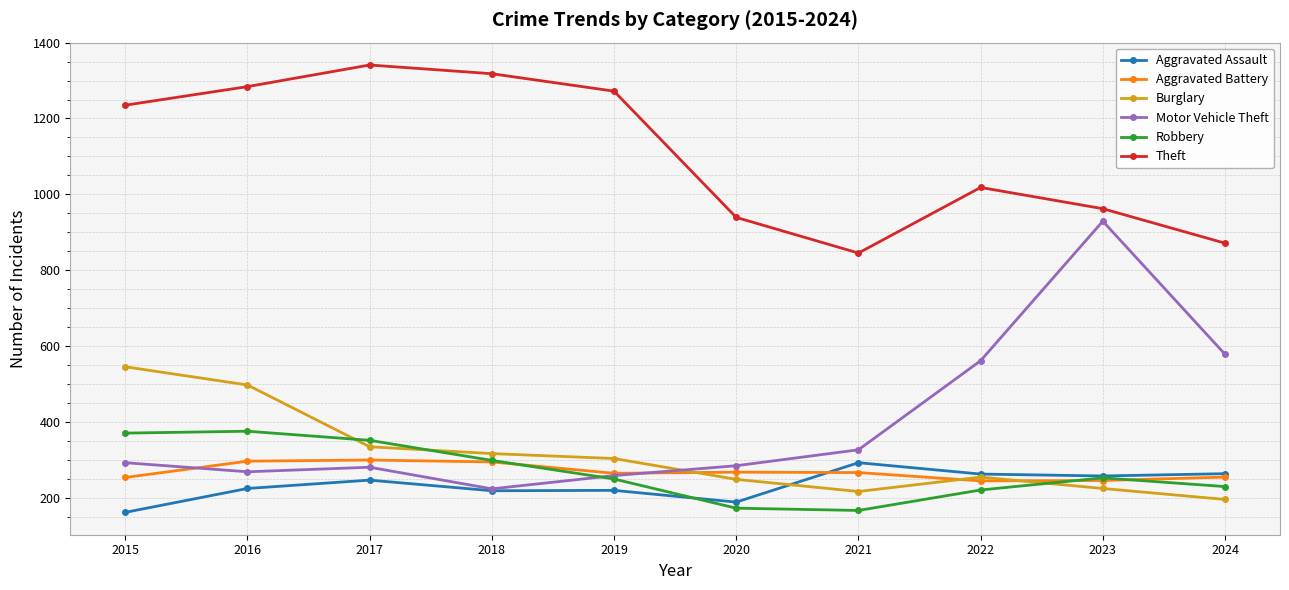

How many categories are shown in the chart?

10